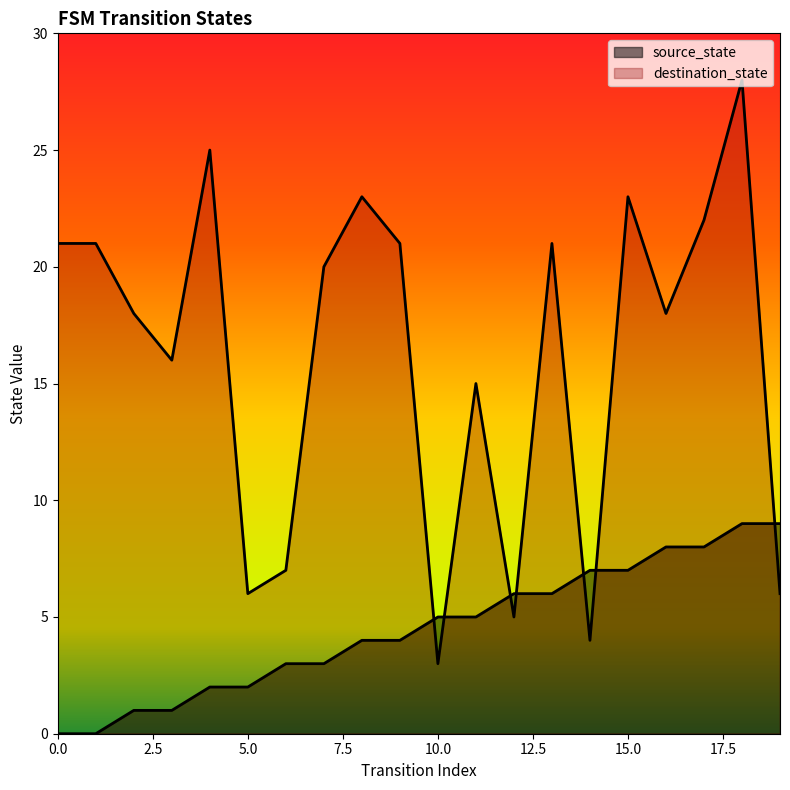

Reading left to right, list all the values displayed in this chart.

source_state: 0=0	1=0	2=1	3=1	4=2	5=2	6=3	7=3	8=4	9=4	10=5	11=5	12=6	13=6	14=7	15=7	16=8	17=8	18=9	19=9
destination_state: 0=21	1=21	2=18	3=16	4=25	5=6	6=7	7=20	8=23	9=21	10=3	11=15	12=5	13=21	14=4	15=23	16=18	17=22	18=28	19=6